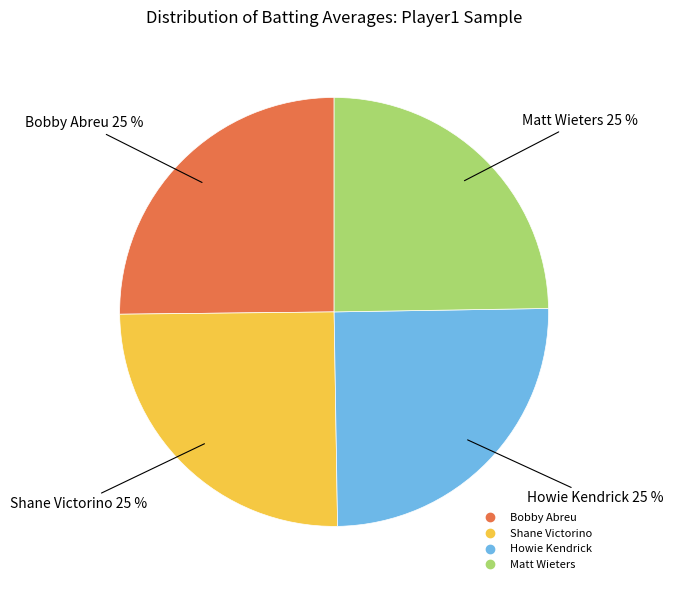

To the nearest percent, what is the average slice percentage?

25%